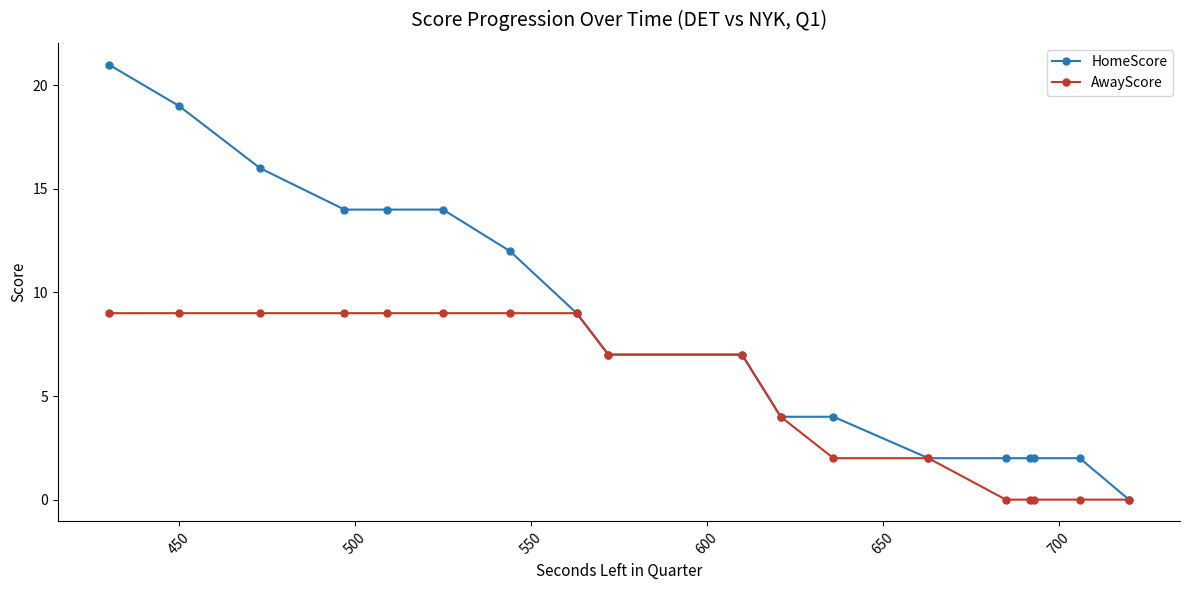

Reading left to right, transcribe all the data shown in this chart.

HomeScore: 21	19	16	14	14	14	12	9	7	7	4	4	2	2	2	2	2	0
AwayScore: 9	9	9	9	9	9	9	9	7	7	4	2	2	0	0	0	0	0